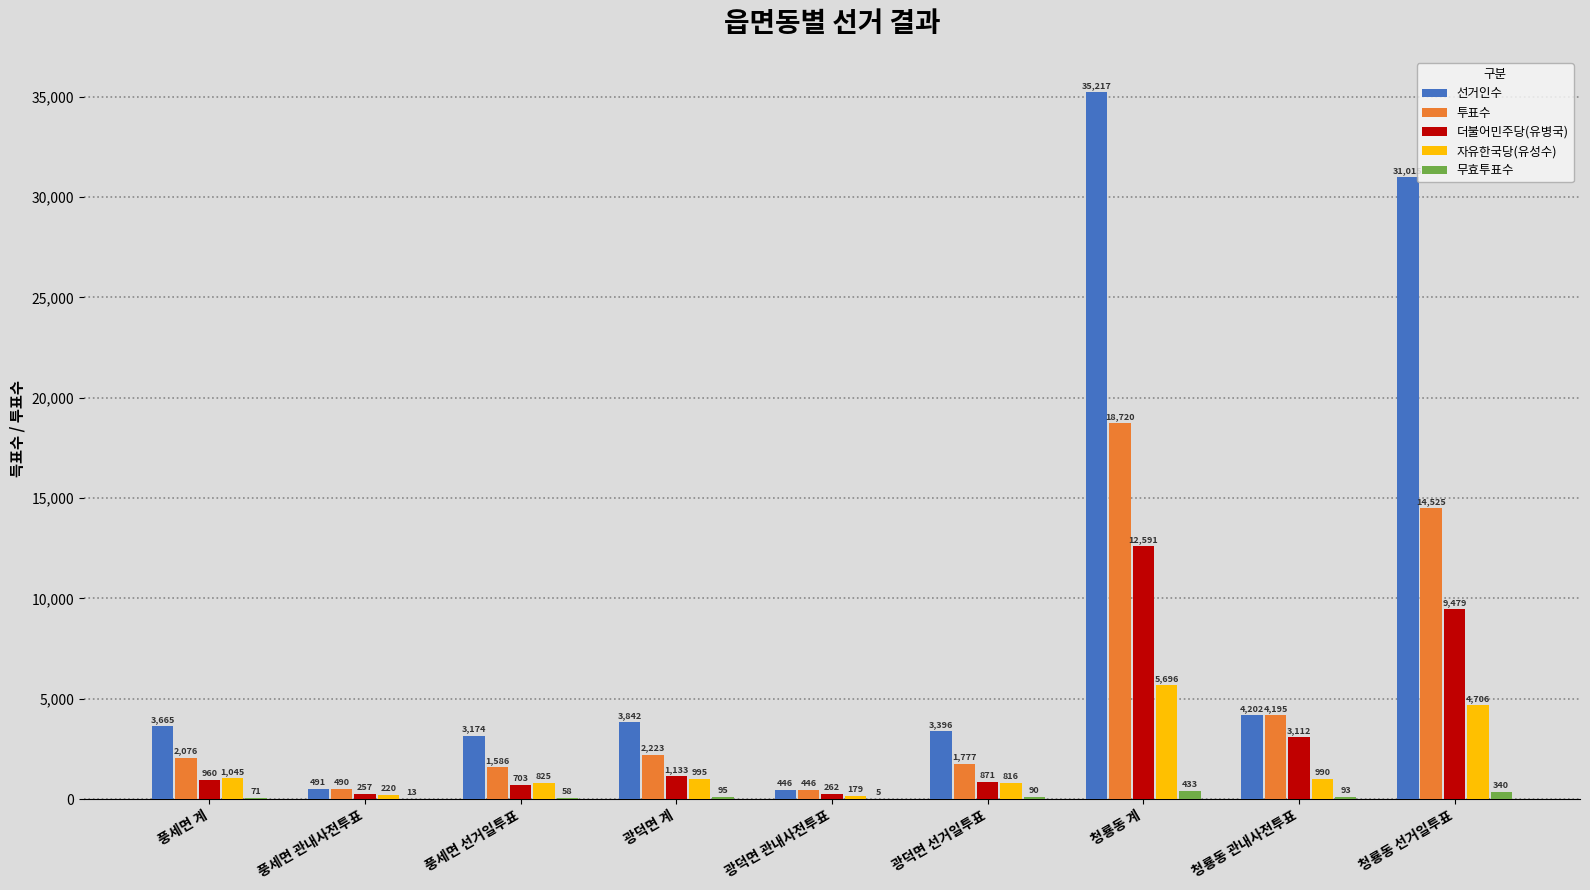

Which series has the widest spread of values?

선거인수